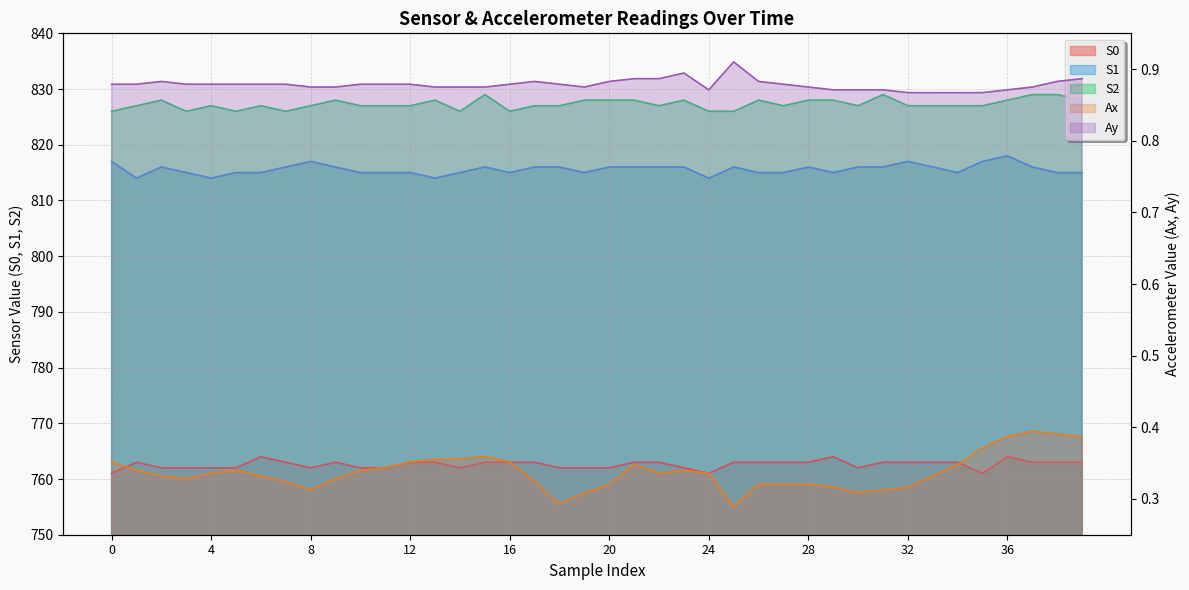

Where is the first local maximum for S0?

1